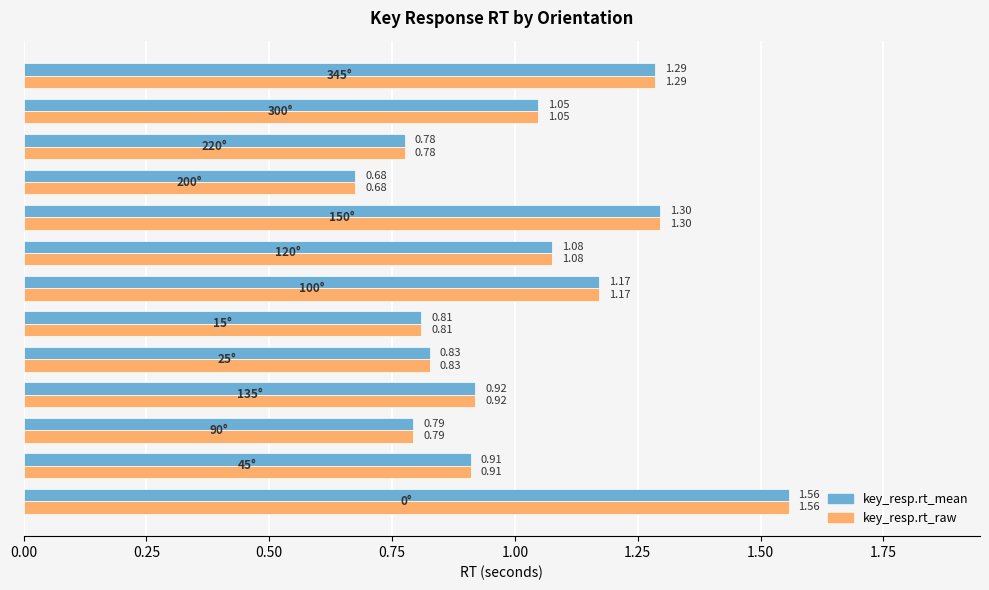

What is the difference between the second highest and minimum values in the key_resp.rt_mean series?

0.6